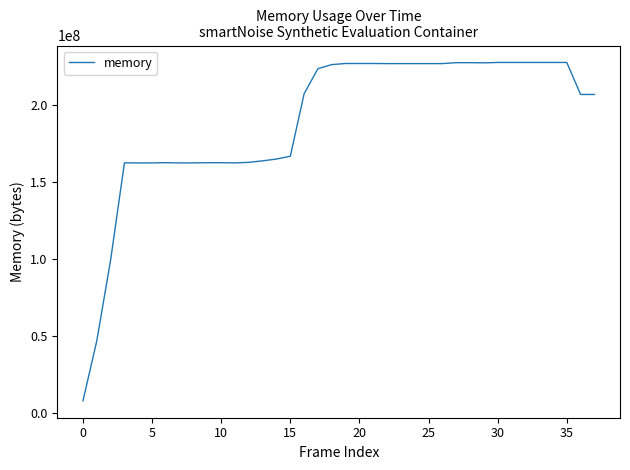

What is the difference between the maximum and minimum values?

219598848